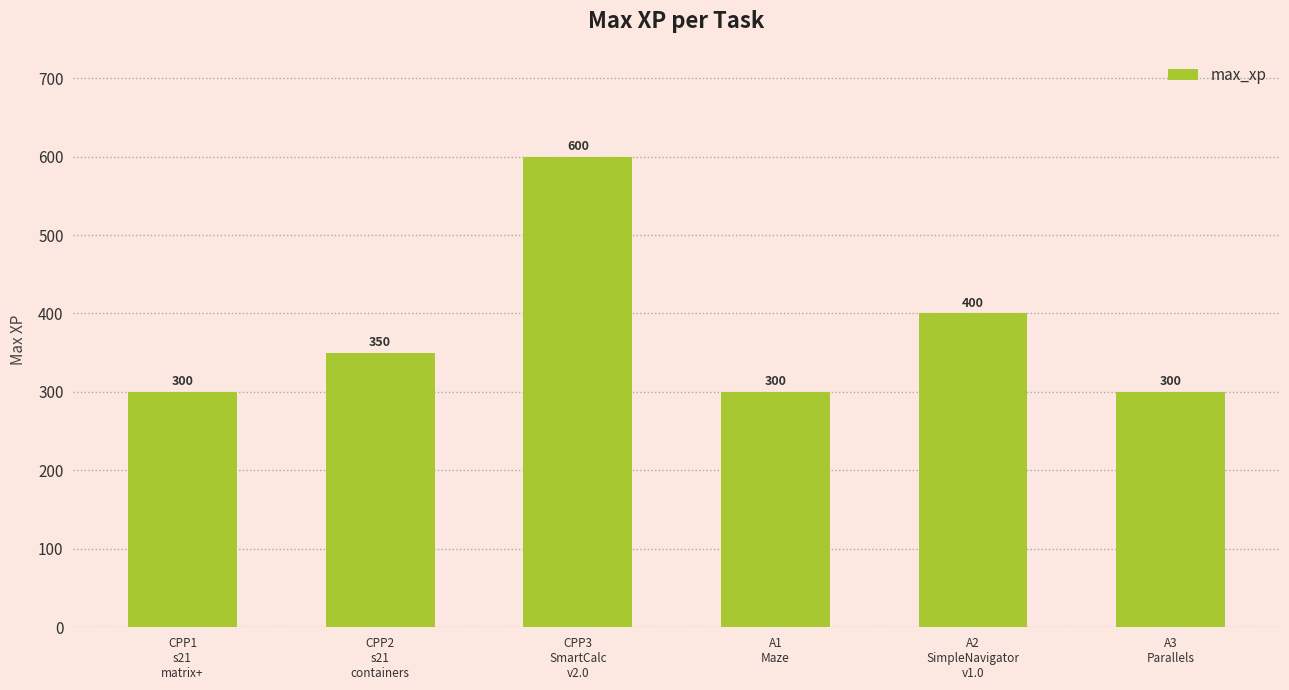

What is the value of the 6th bar from the left?

300